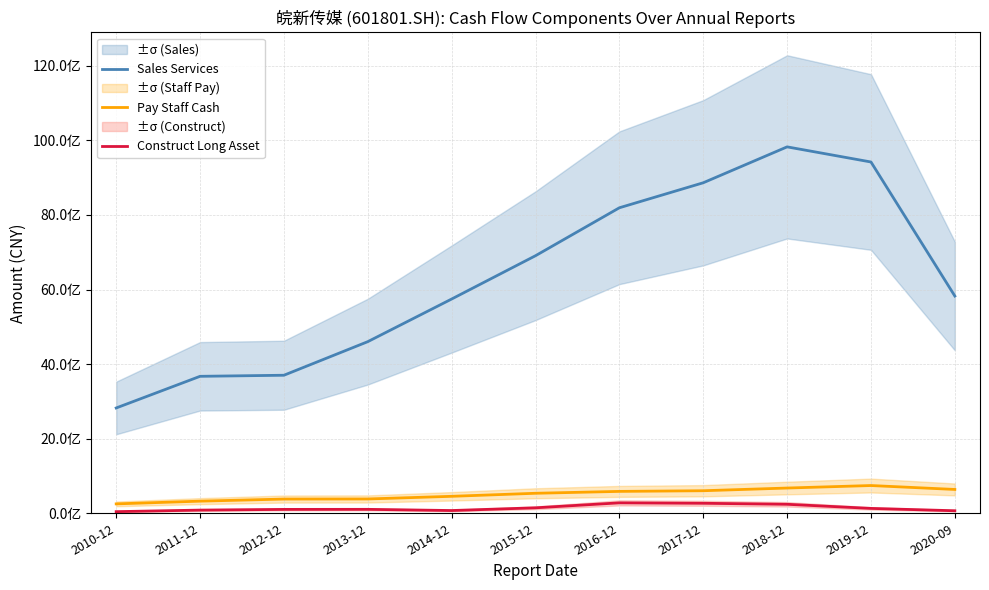

Is it true that Pay Staff Cash equals 604646074.5 at 2017-12?

True